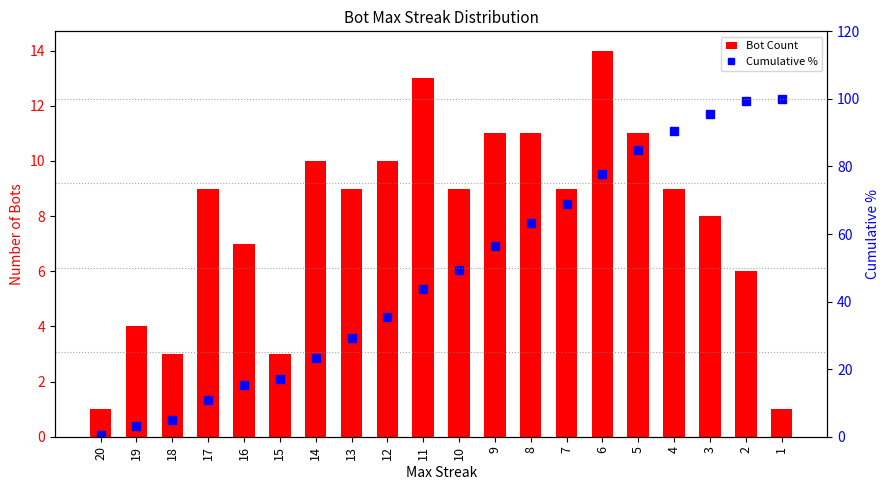

At which category is the sum across all series the highest?

2